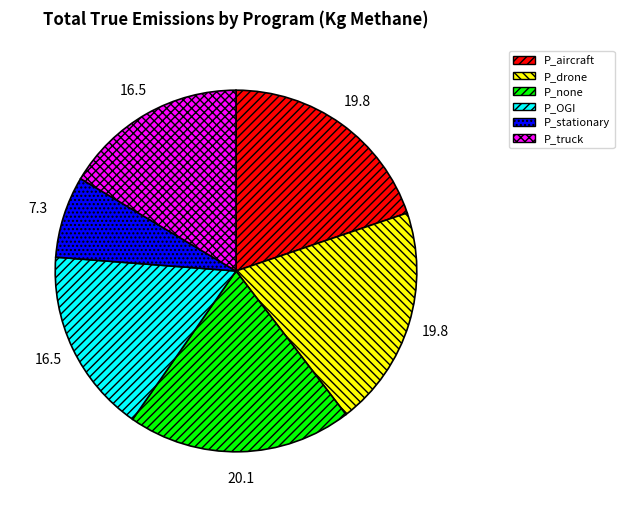

What is the ratio of the value at P_stationary to the value at P_aircraft?

0.4